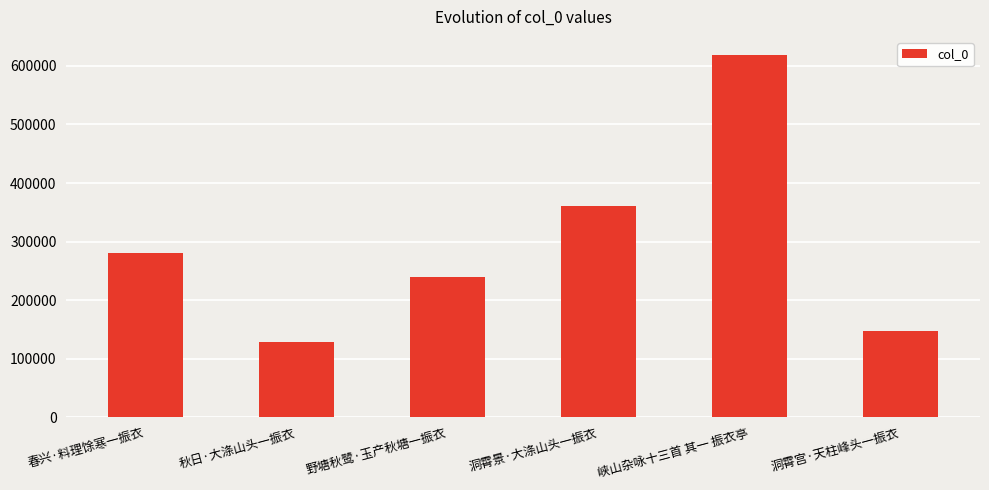

Count the number of data series in this chart.

1